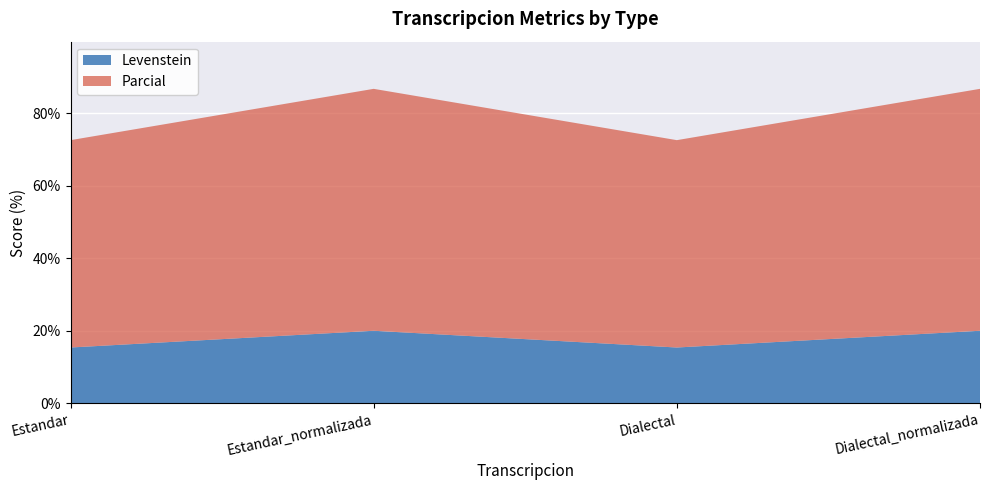

Reading left to right, list all the values displayed in this chart.

Levenstein: 15.4	20.0	15.4	20.0
Parcial: 57.1	66.7	57.1	66.7